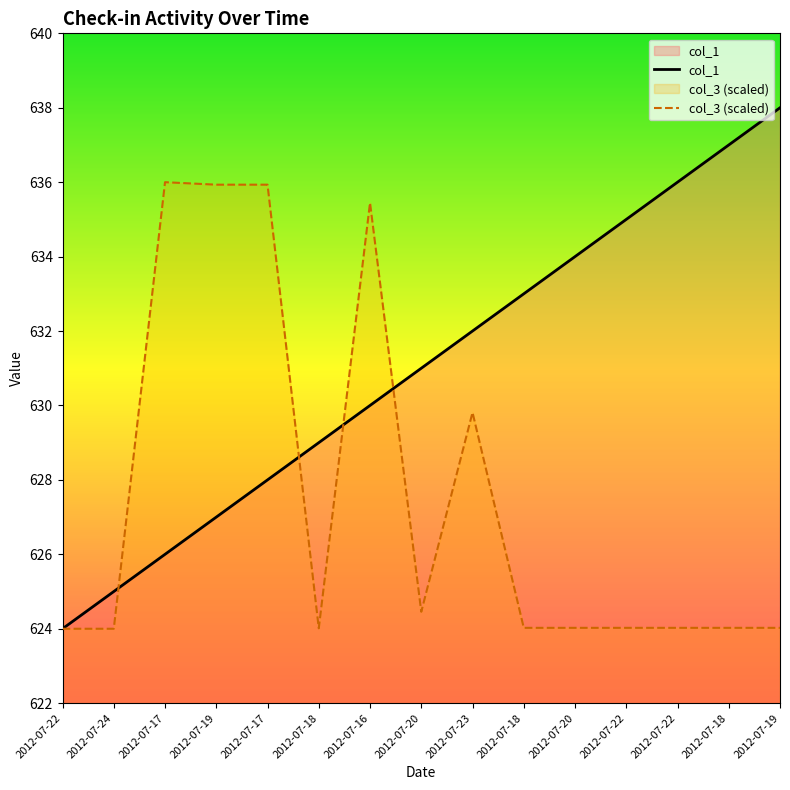

What is the sum of the col_3 values at 2012-07-23 and 2012-07-22?

1253.8